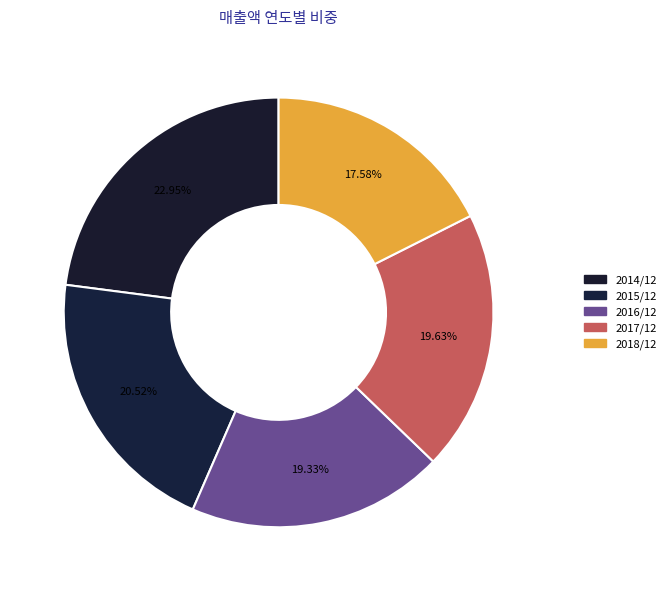

Which slice is the smallest?

2018/12